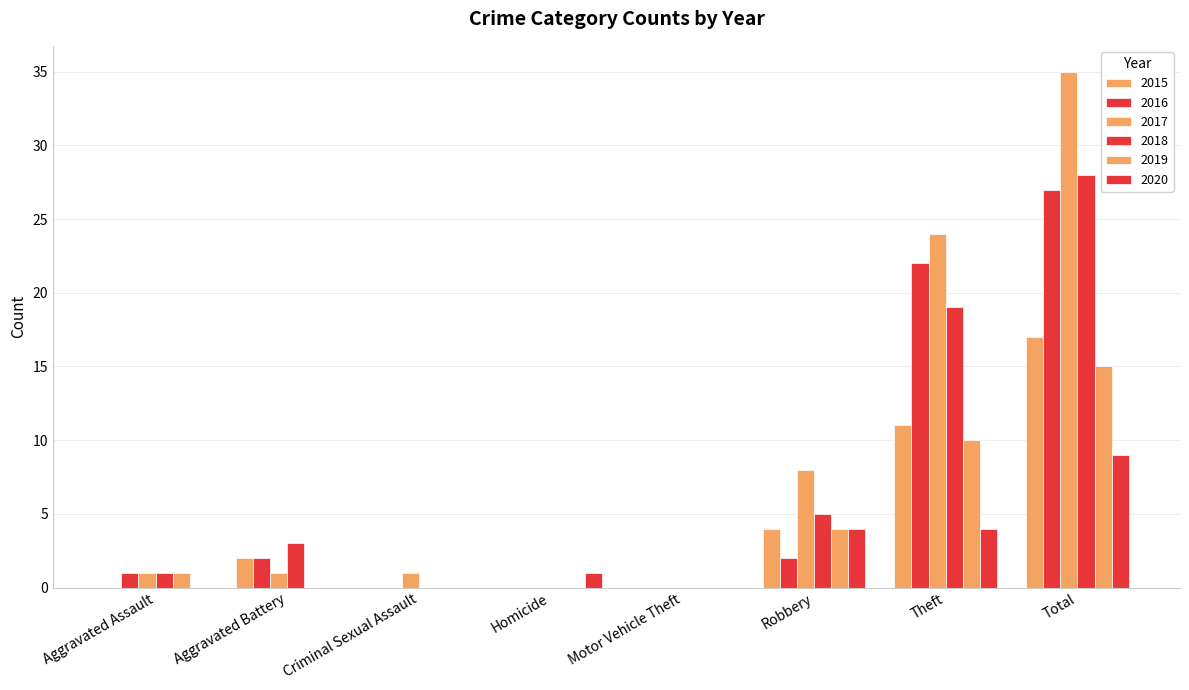

What is the value of the 2016 bar at the 1st from the left?

1